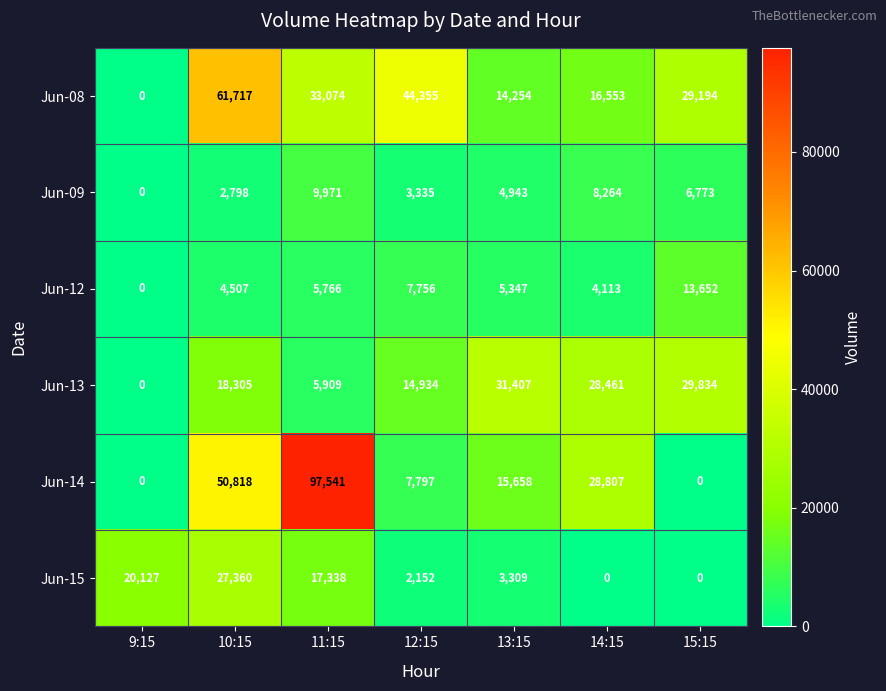

True or false: Jun-15 has a value of 0 at 14:15.

True